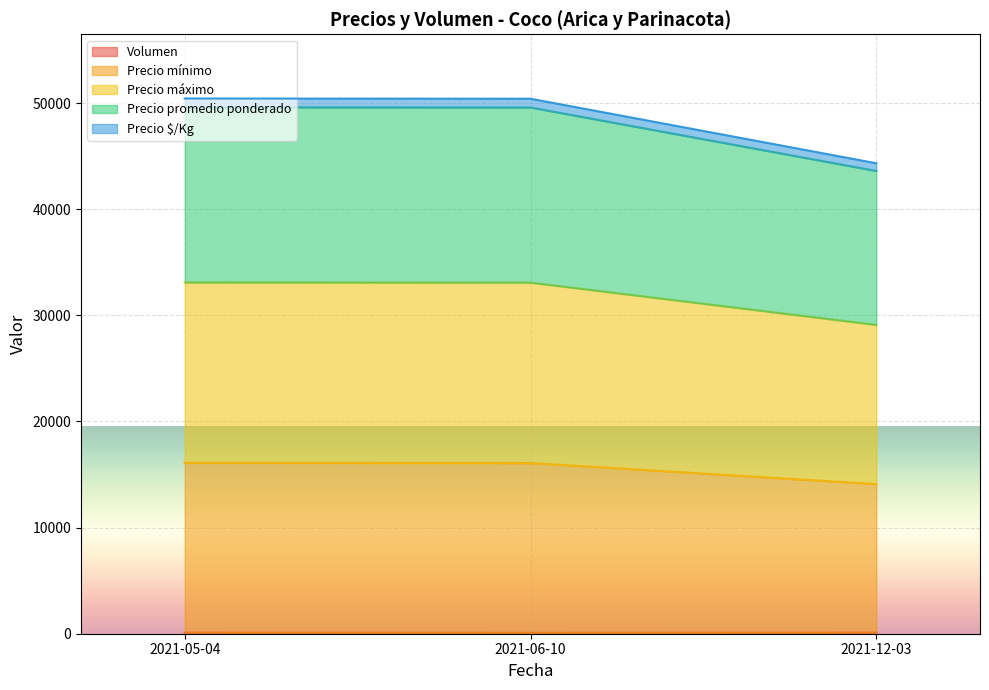

At which category is the sum across all series the highest?

2021-05-04